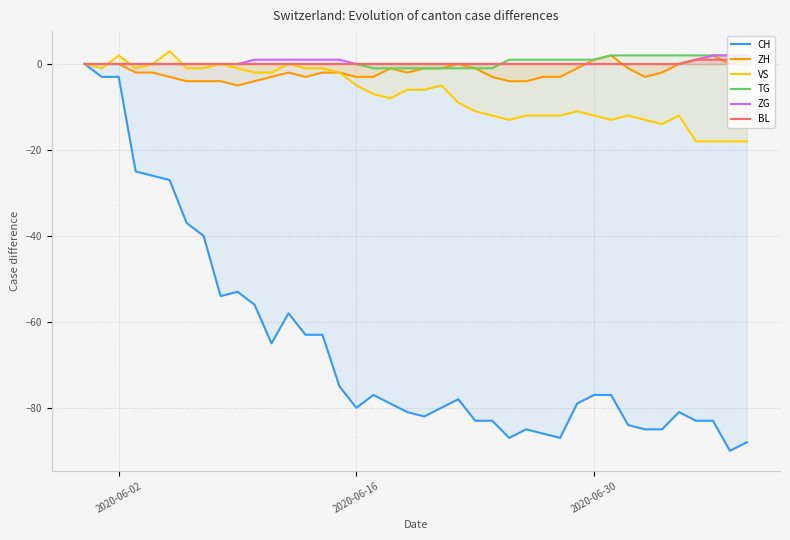

What is the difference between the maximum and second lowest values in the TG series?

3